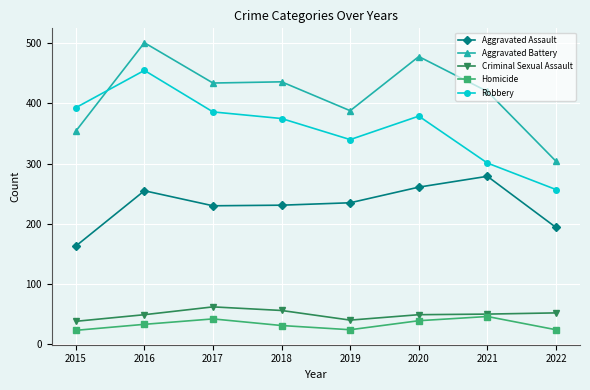

What is the value of the Criminal Sexual Assault point at the 5th from the left?

40